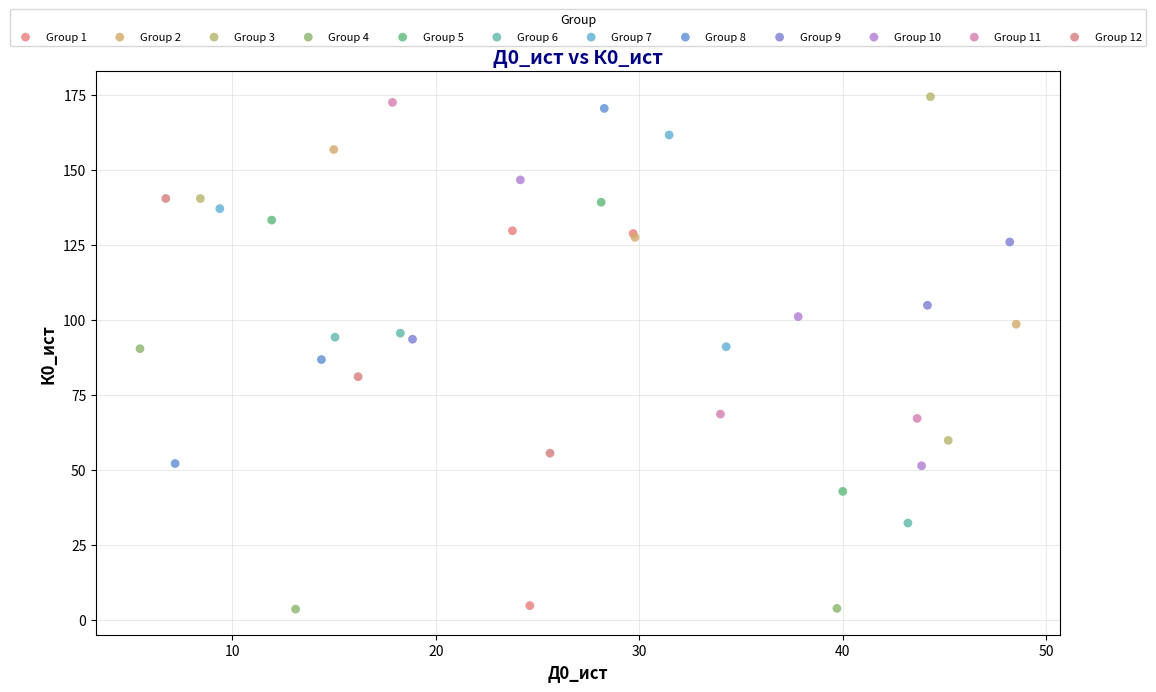

What are all the series names shown in the legend?

Group 1, Group 2, Group 3, Group 4, Group 5, Group 6, Group 7, Group 8, Group 9, Group 10, Group 11, Group 12